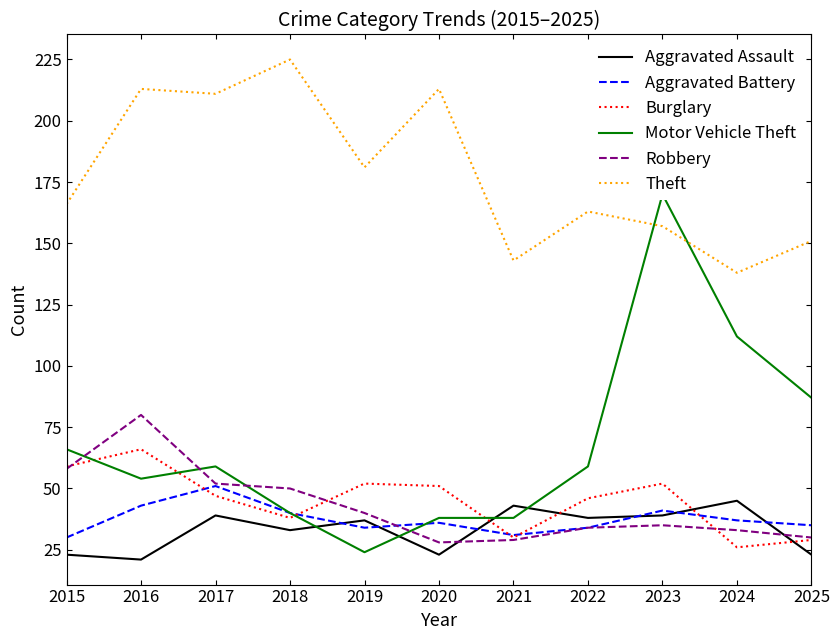

Which series changed the most between 2020 and 2021?

Theft